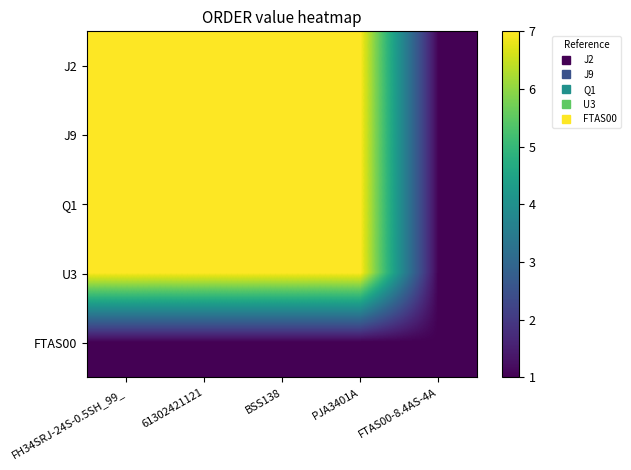

At 61302421121, list the series in order from smallest to largest.

FTAS00, J2, J9, Q1, U3